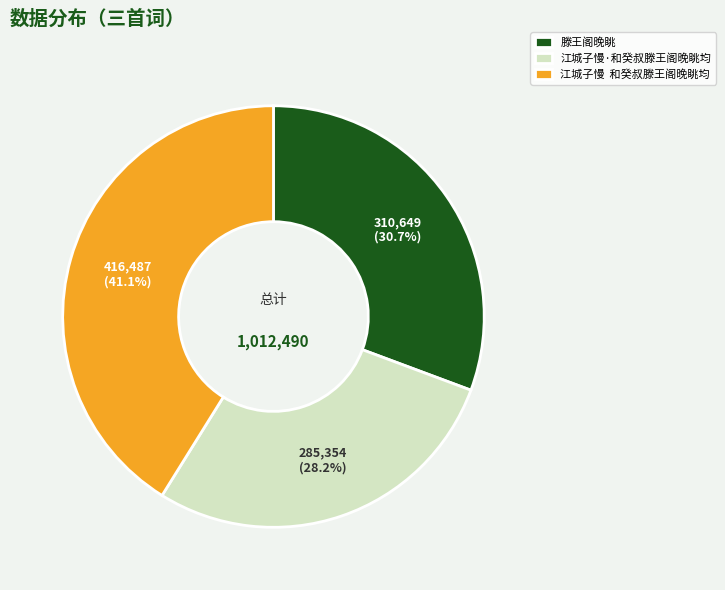

What is the ratio of the value at 滕王阁晚眺 to the value at 江城子慢·和癸叔滕王阁晚眺均?

1.1